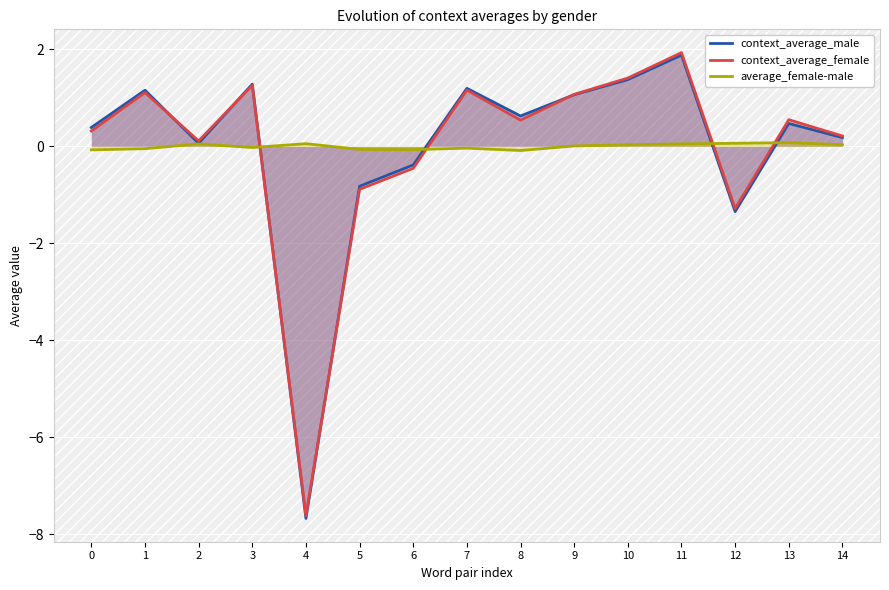

At which category is the sum across all series the highest?

11